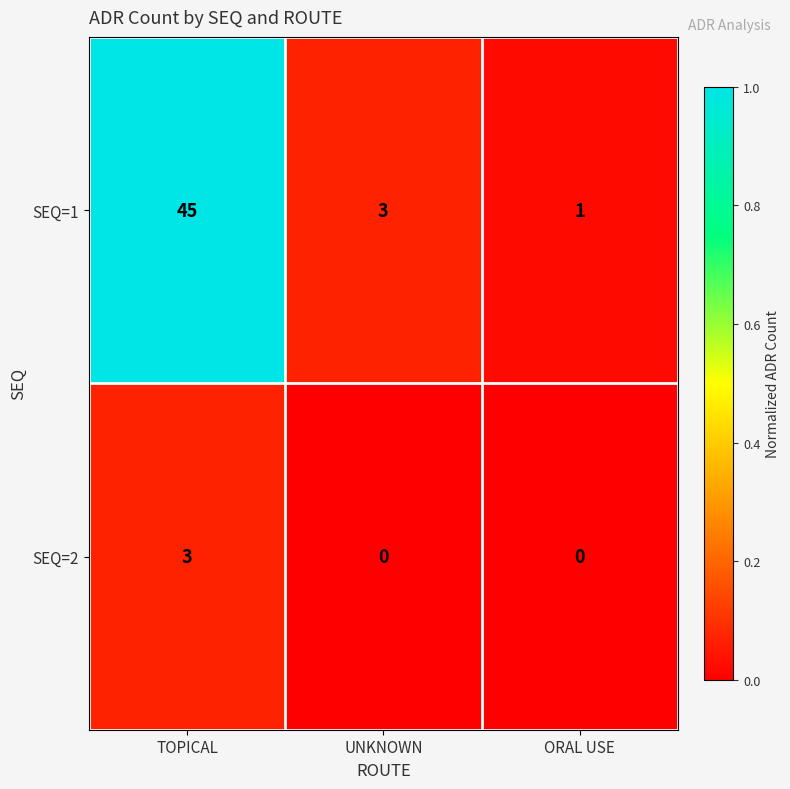

At which label does SEQ=2 reach its peak?

TOPICAL